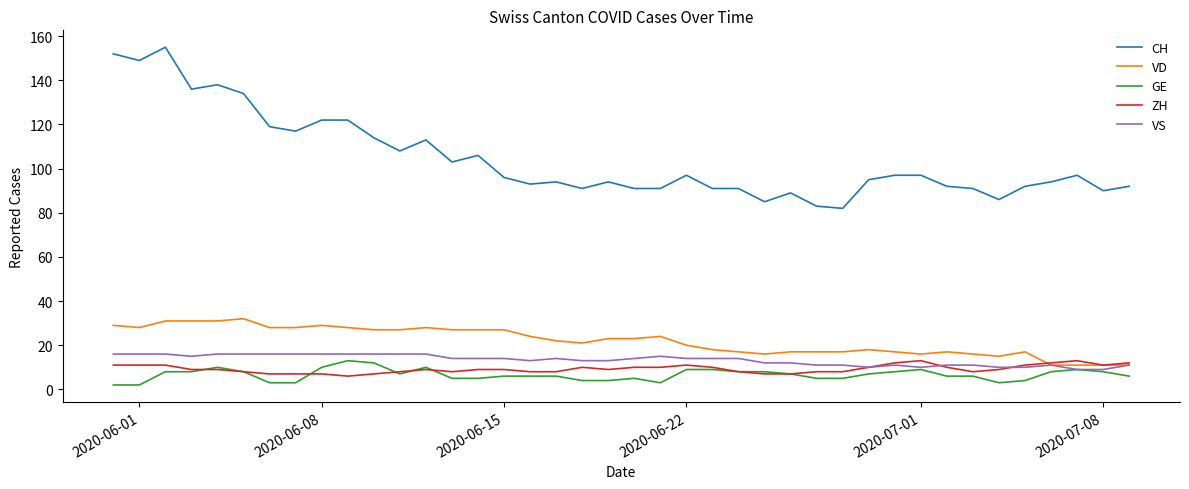

Which series has the largest total across all categories?

CH